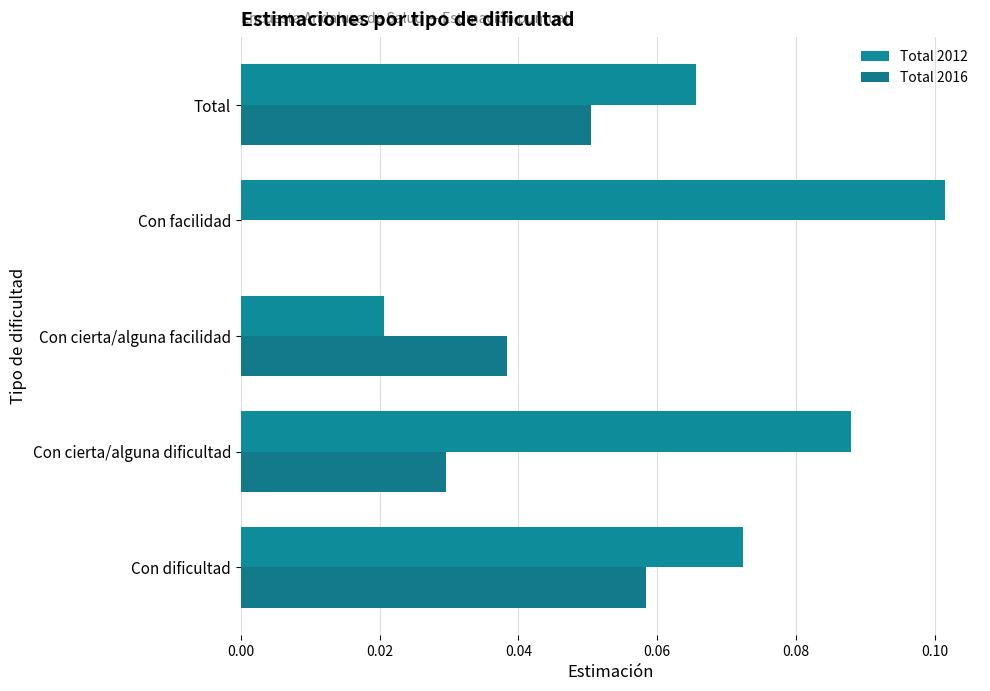

How many values in Total 2016 are above zero?

4